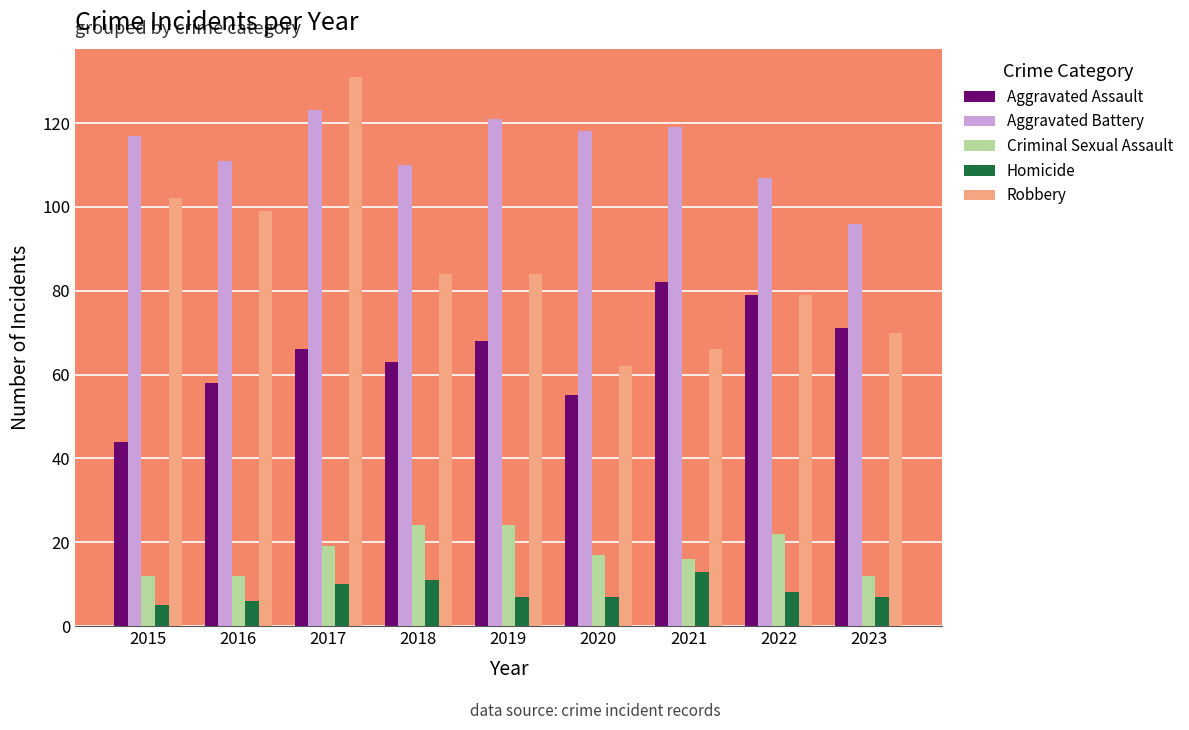

How many values in the Aggravated Assault series are below 66?

4